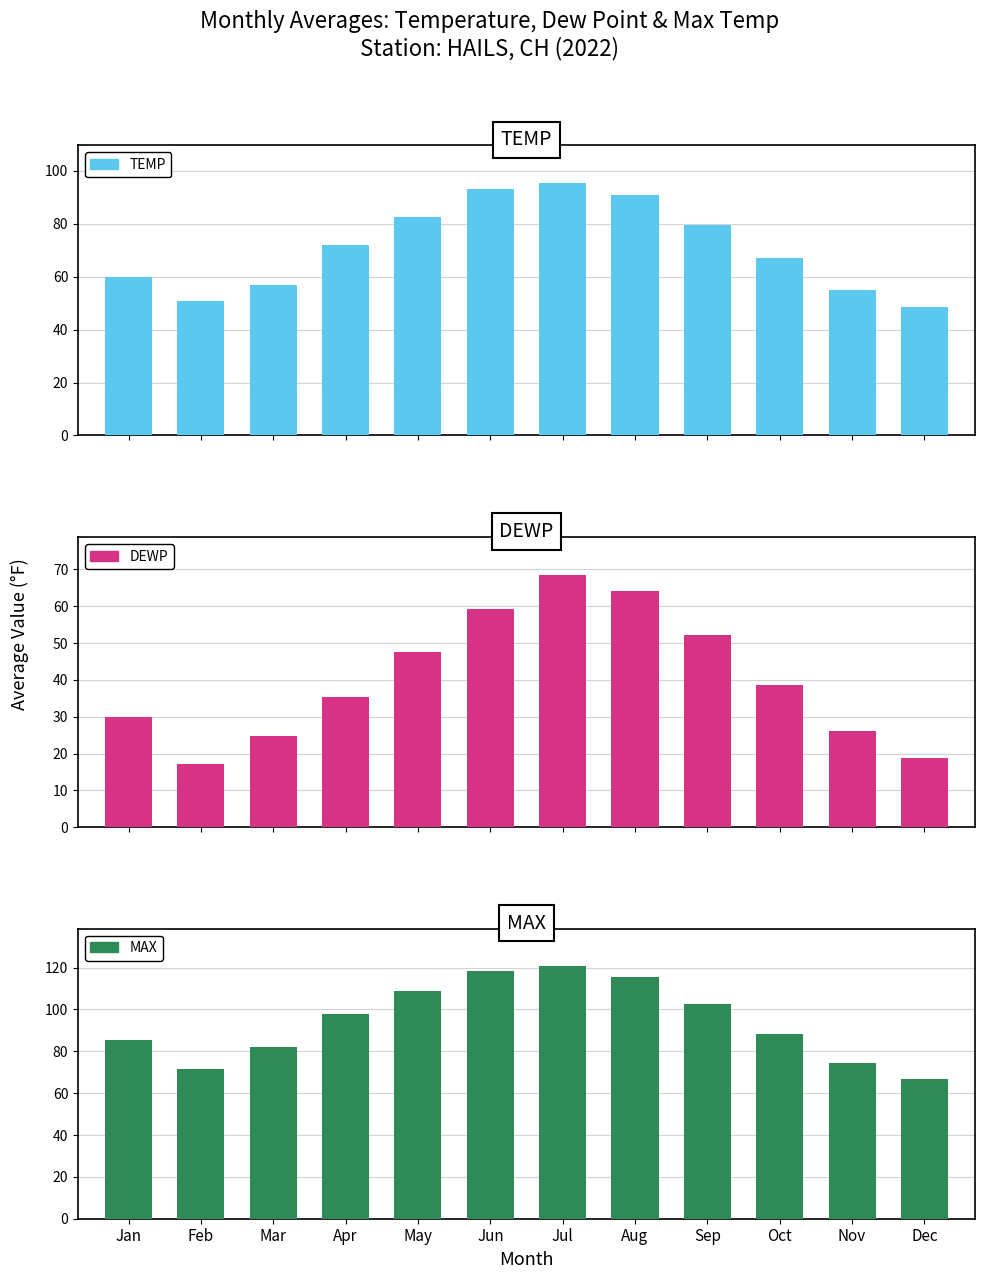

What is the value of the TEMP bar at the 12th from the left?

48.6